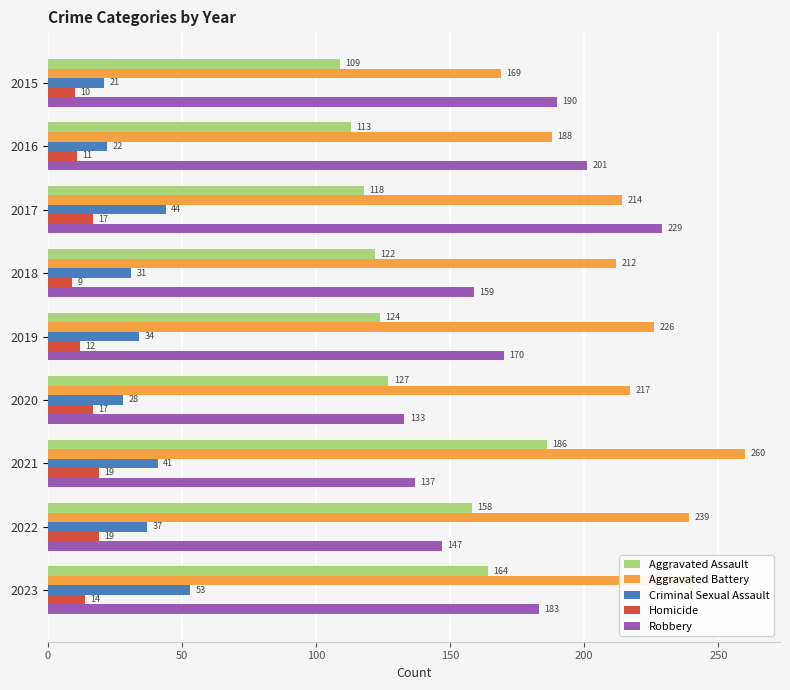

At which category is the sum across all series the highest?

2023